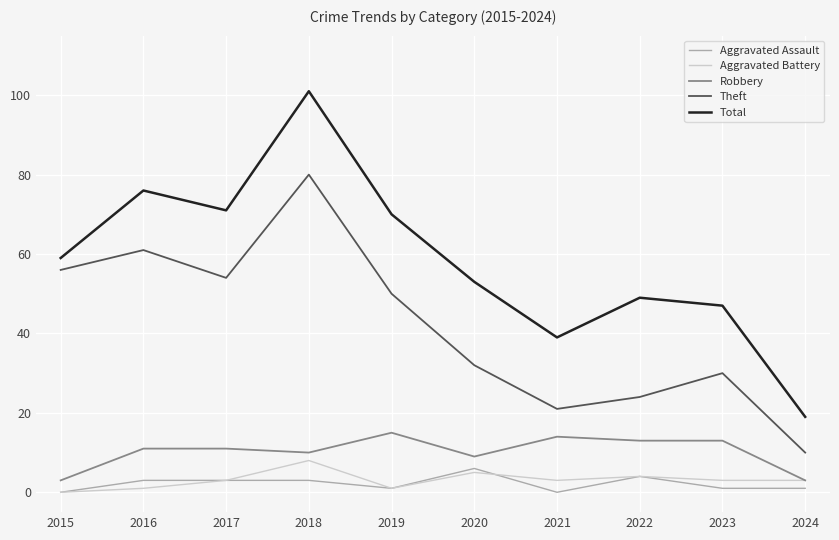

True or false: Total and Aggravated Battery intersect in this chart.

False